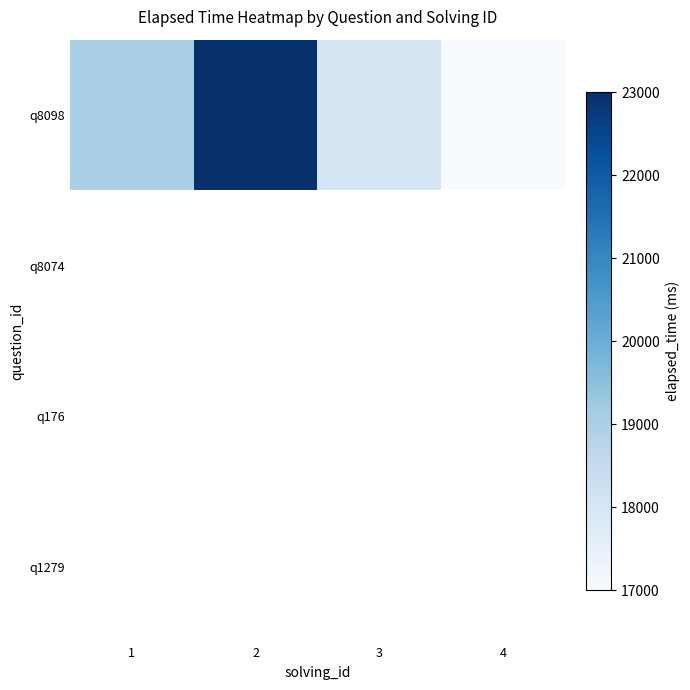

The q8098 series shows 18000.0 at 3. True or false?

True